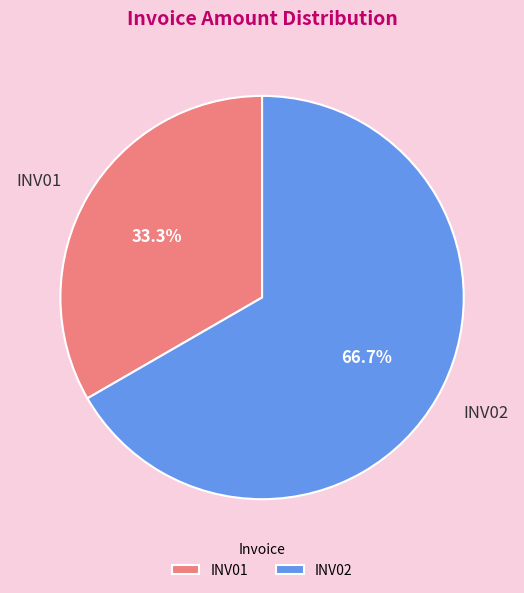

How many slices are in this pie chart?

2